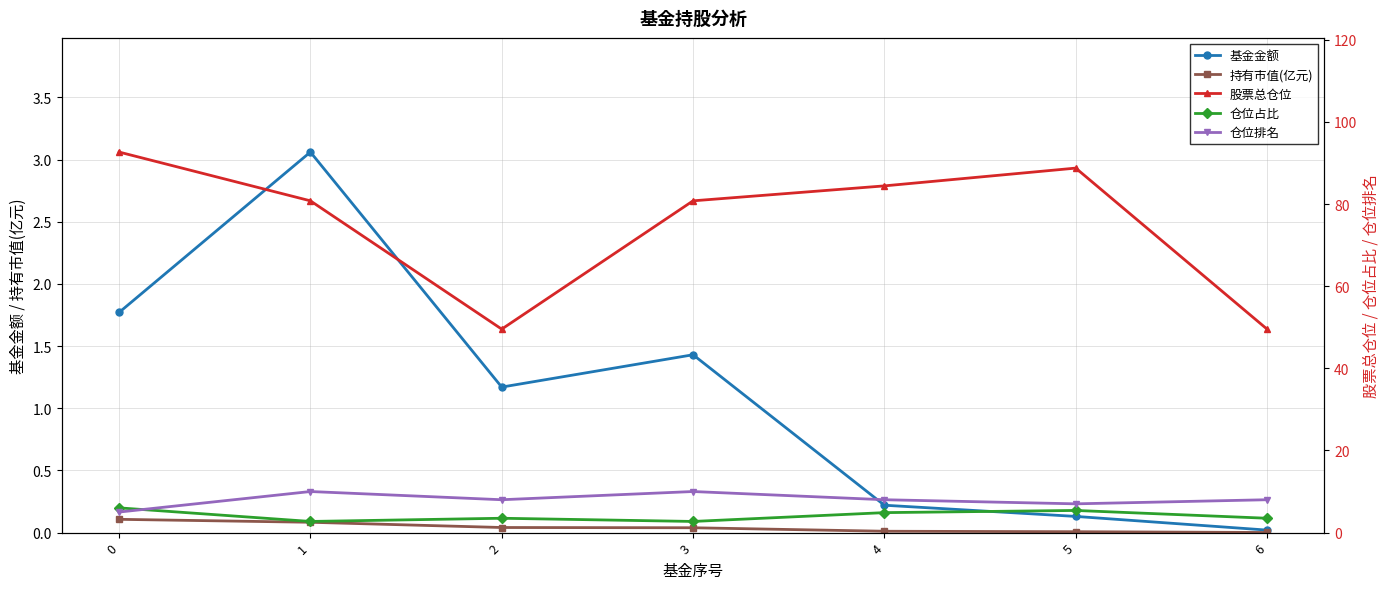

Reading left to right, list all the values displayed in this chart.

基金金额: 0=1.8	1=3.1	2=1.2	3=1.4	4=0.2	5=0.1	6=0.0
持有市值(亿元): 0=0.1	1=0.1	2=0.0	3=0.0	4=0.0	5=0.0	6=0.0
股票总仓位: 0=92.7	1=80.8	2=49.5	3=80.8	4=84.4	5=88.8	6=49.5
仓位占比: 0=6.0	1=2.7	2=3.5	3=2.7	4=4.9	5=5.4	6=3.5
仓位排名: 0=5.0	1=10.0	2=8.0	3=10.0	4=8.0	5=7.0	6=8.0